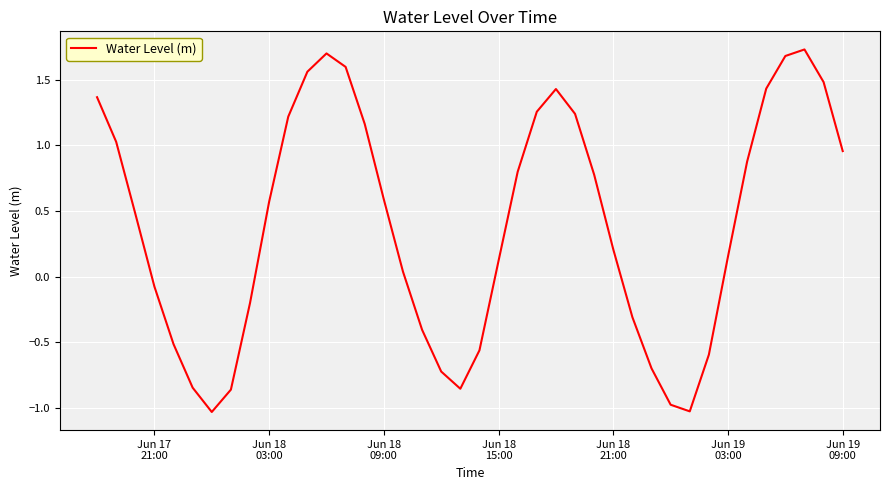

What is the difference between the maximum and minimum values?

2.8